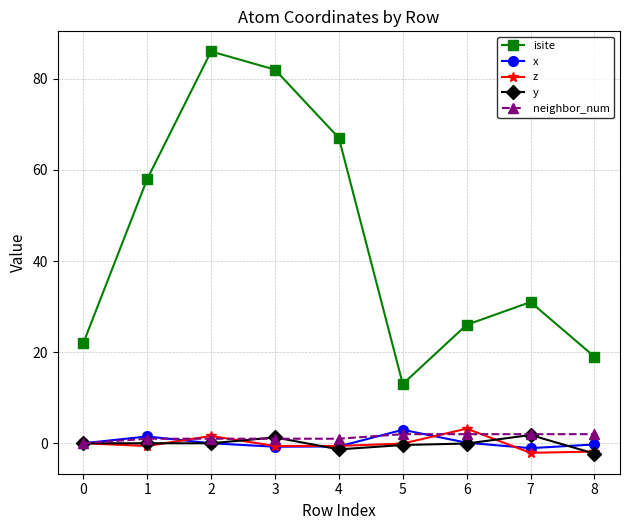

Between 1 and 6, which series saw the biggest shift?

isite